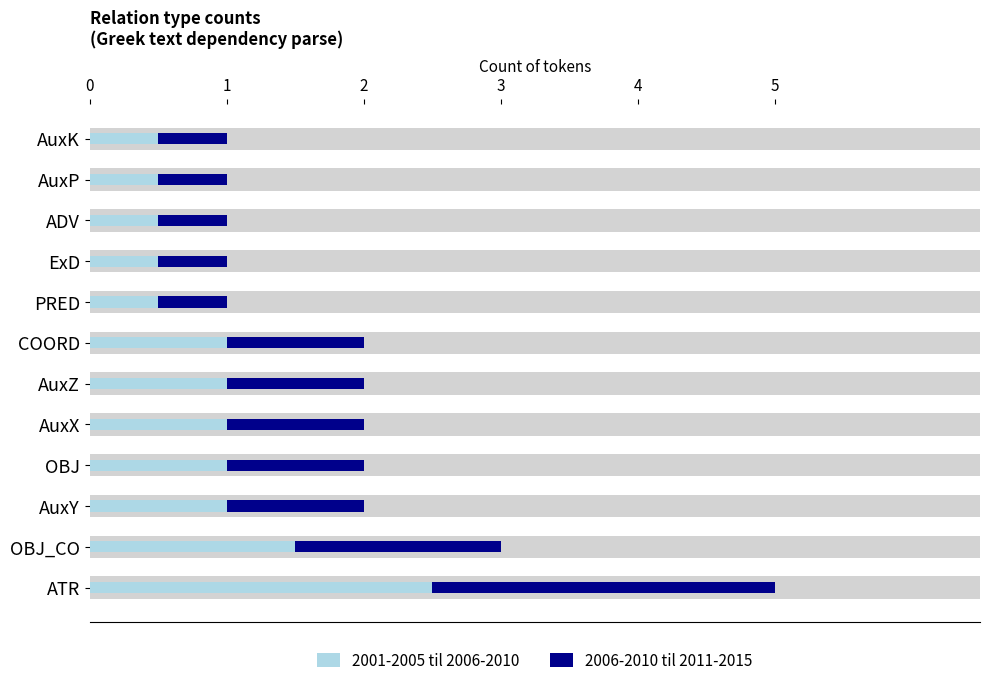

What is the difference between the 2006-2010 til 2011-2015 values at AuxX and ADV?

0.5